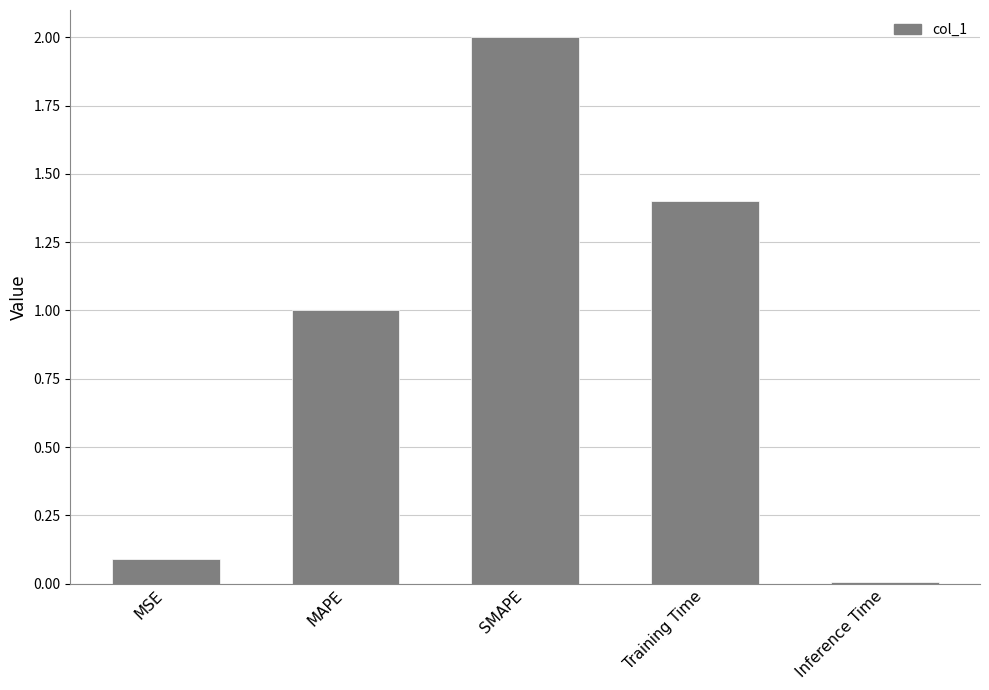

Read the value at Training Time.

1.4